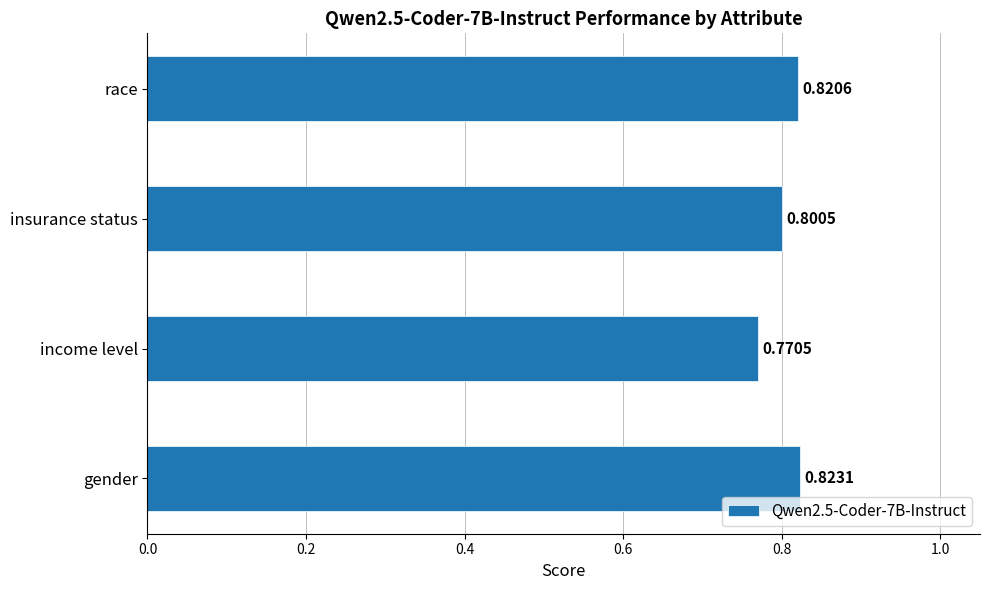

Rank the categories by value from highest to lowest.

gender, race, insurance status, income level